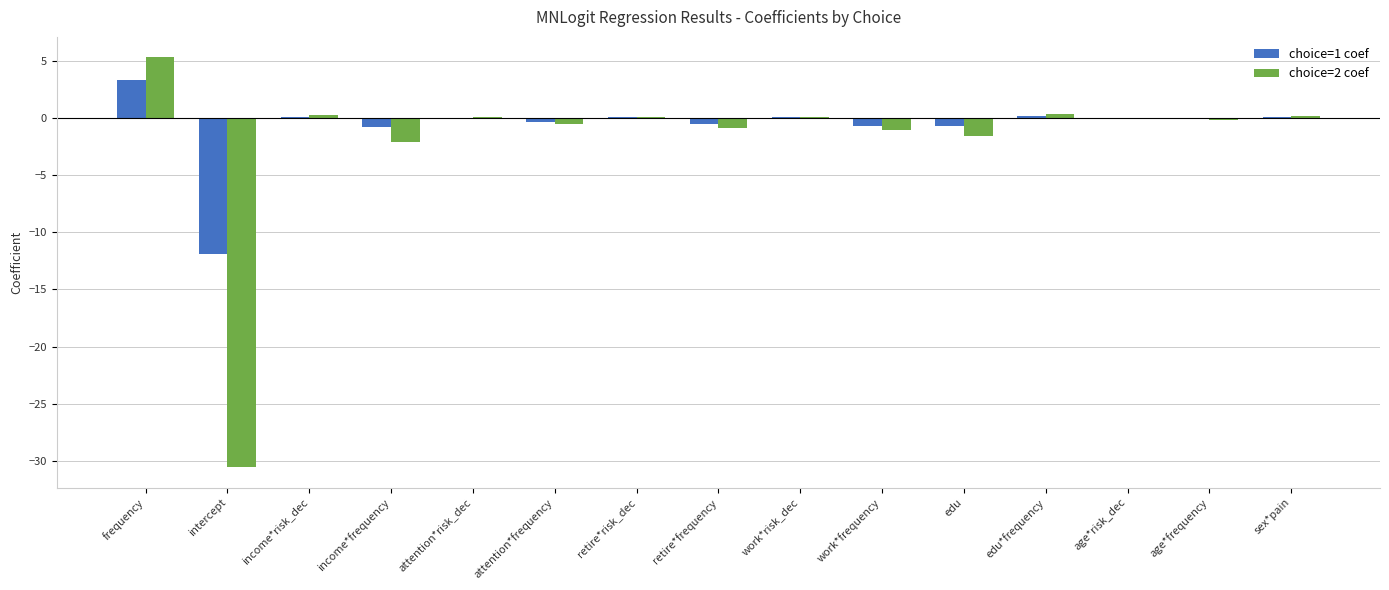

Is the value of choice=1 coef at frequency greater than the value of choice=2 coef at income*risk_dec?

Yes